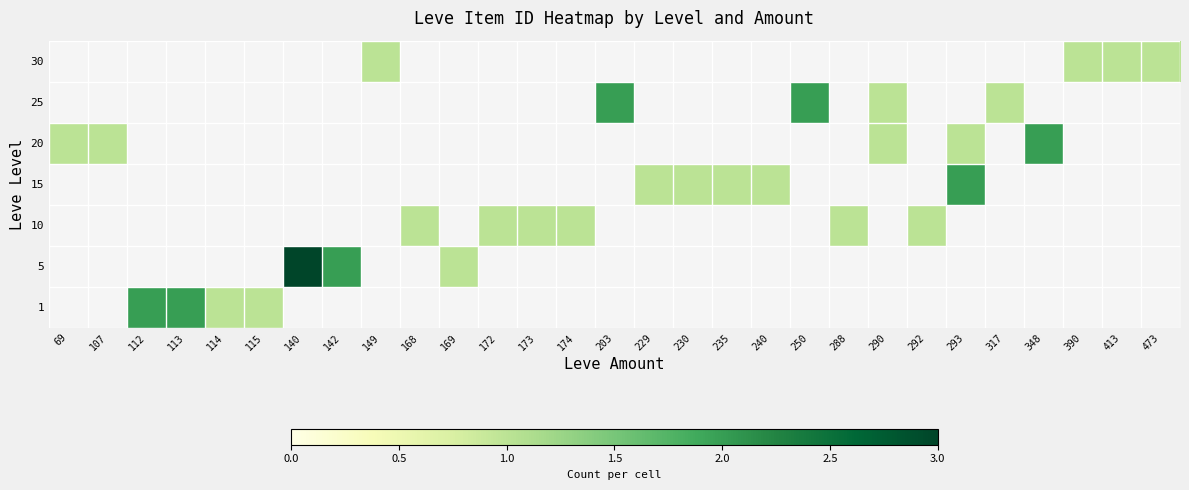

How many series are shown in this chart?

7